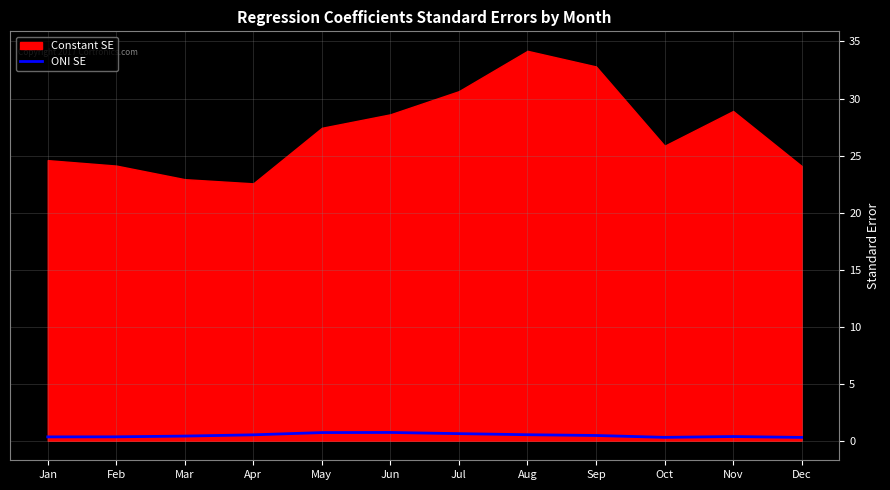

Does the chart display data point markers on the line(s)?

No